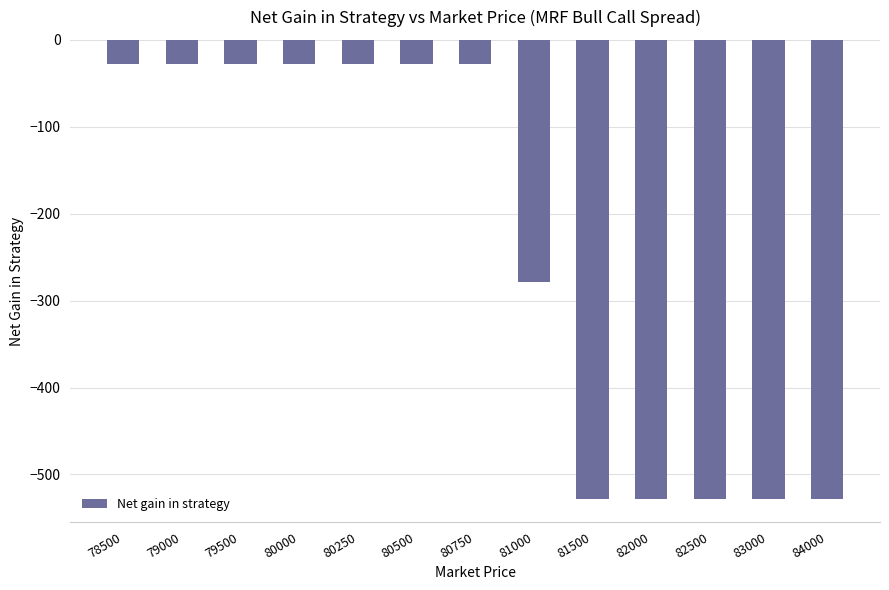

True or false: the data shows -28.3 at 79500.

True